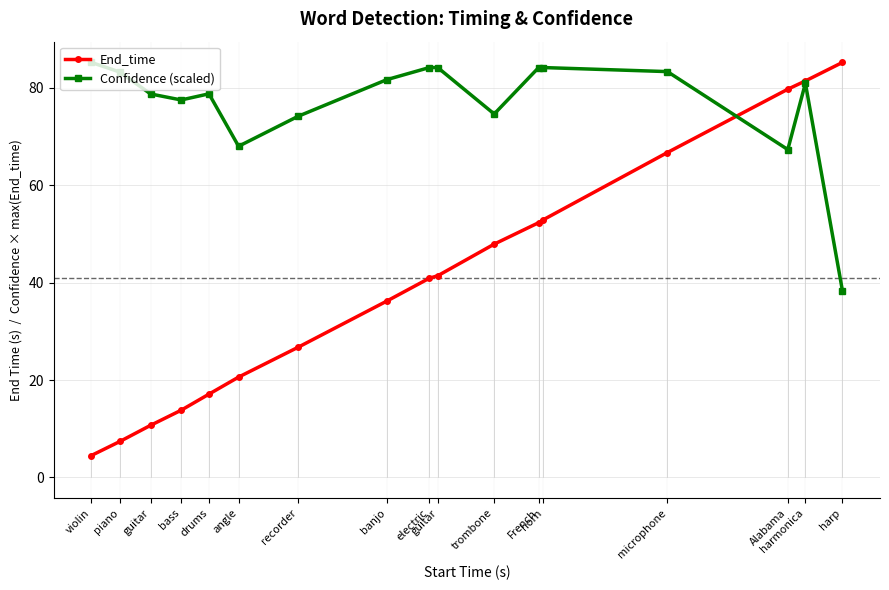

How many values in the End_time series are below 40?

8